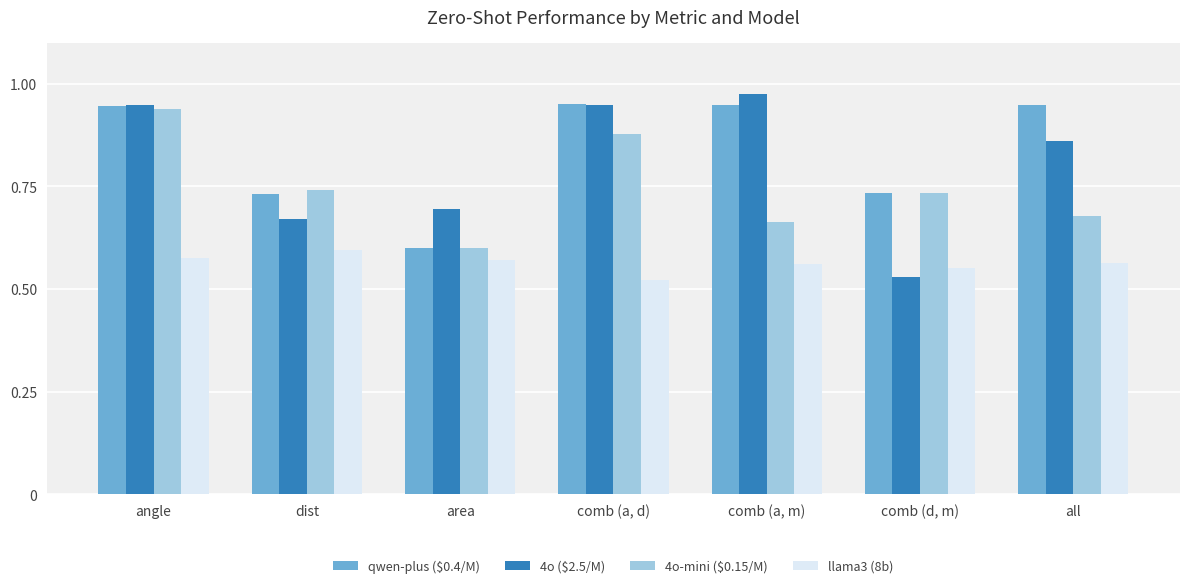

At which category is the sum across all series the highest?

angle